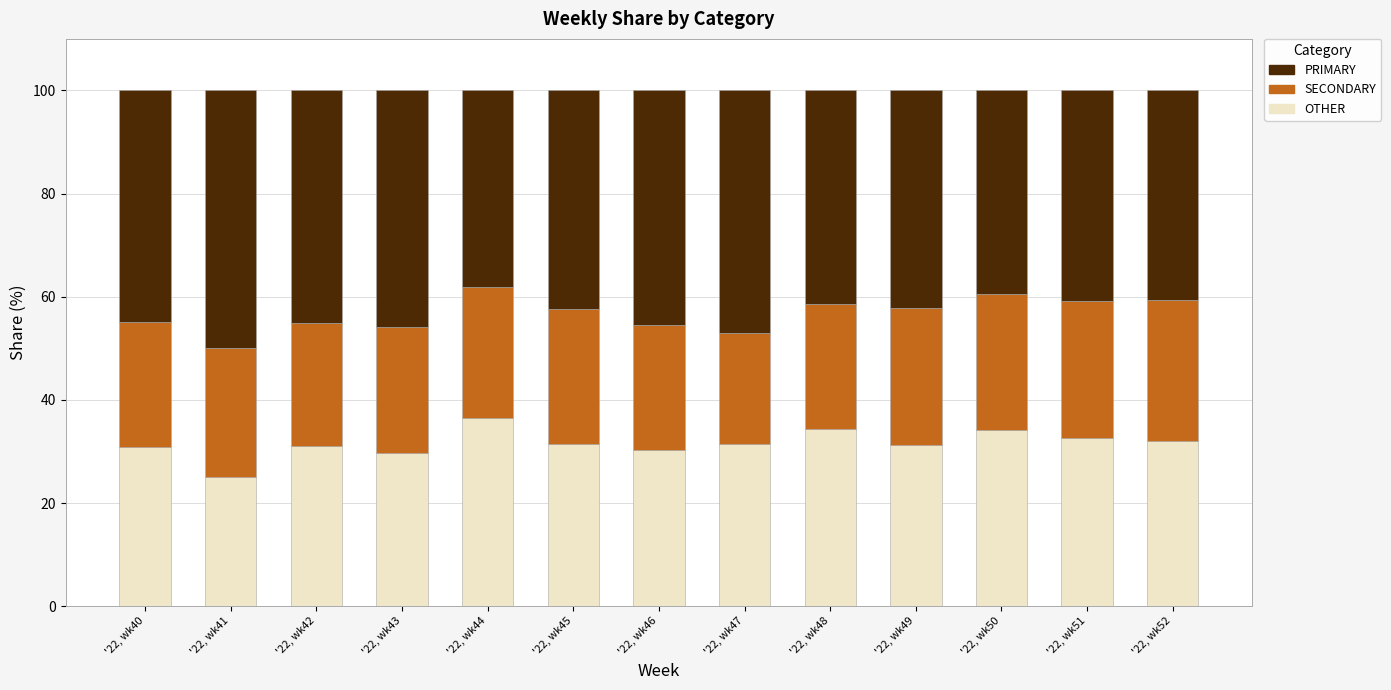

What is the highest value of the OTHER series?

36.4